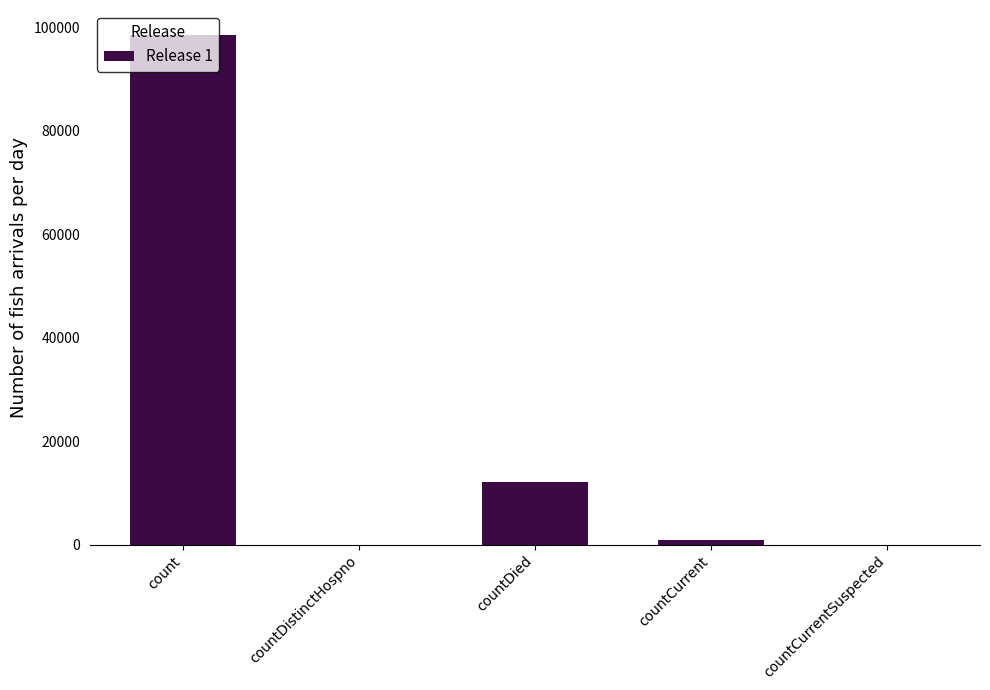

What is the sum of all values?

111435